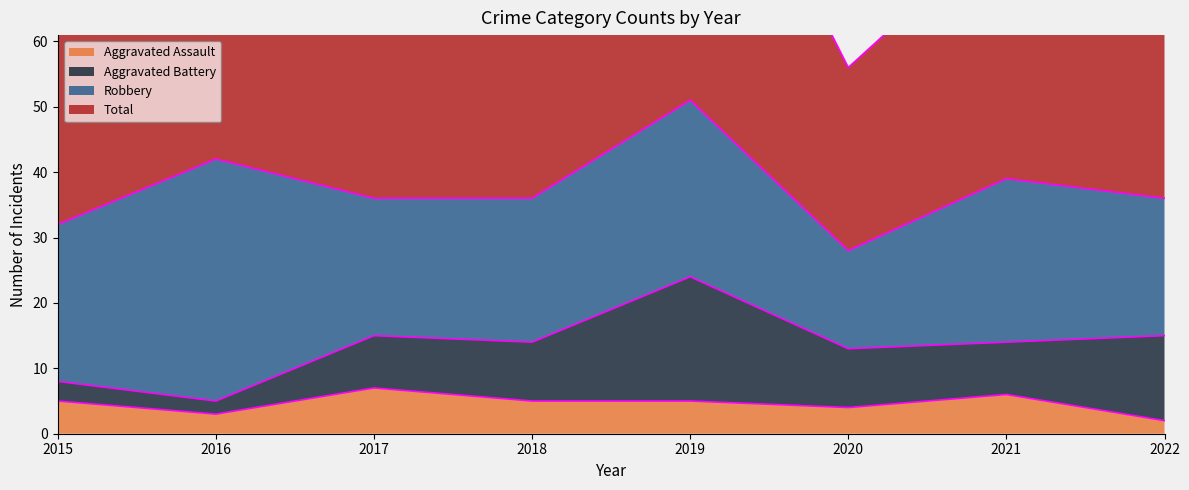

True or false: Aggravated Assault and Total intersect in this chart.

False